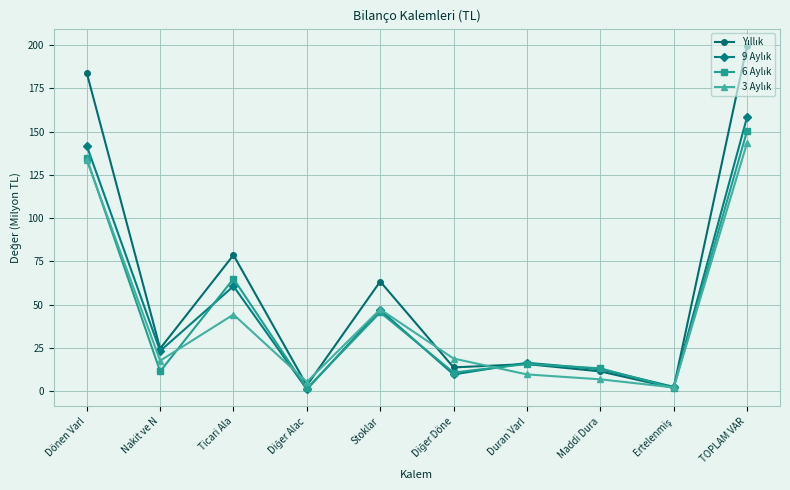

At which category is the sum across all series the highest?

TOPLAM VAR